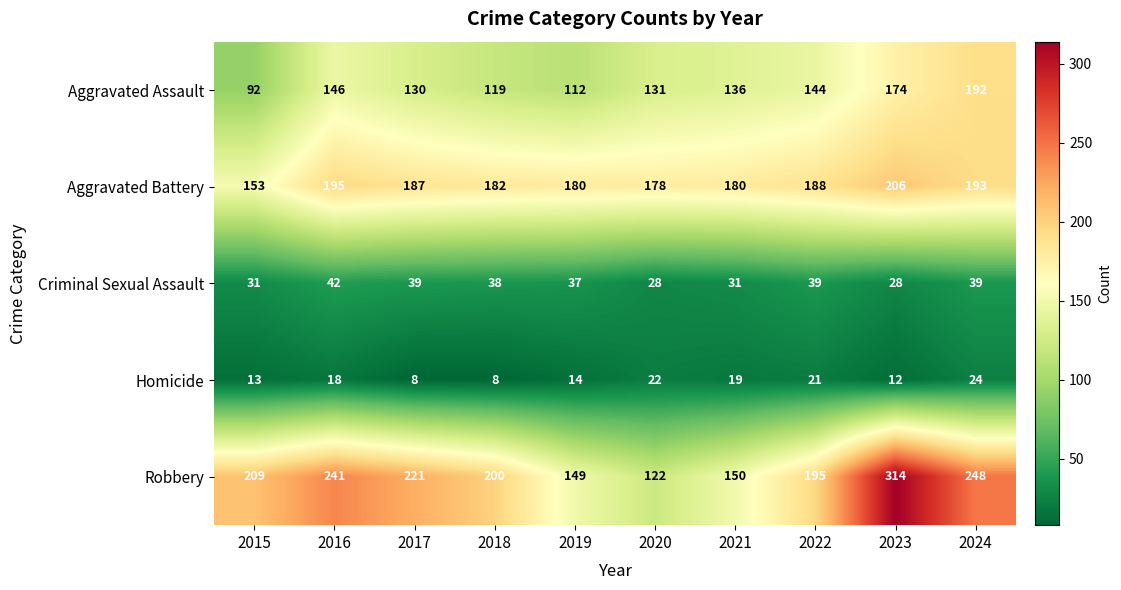

At which label does Aggravated Assault reach its peak?

2024